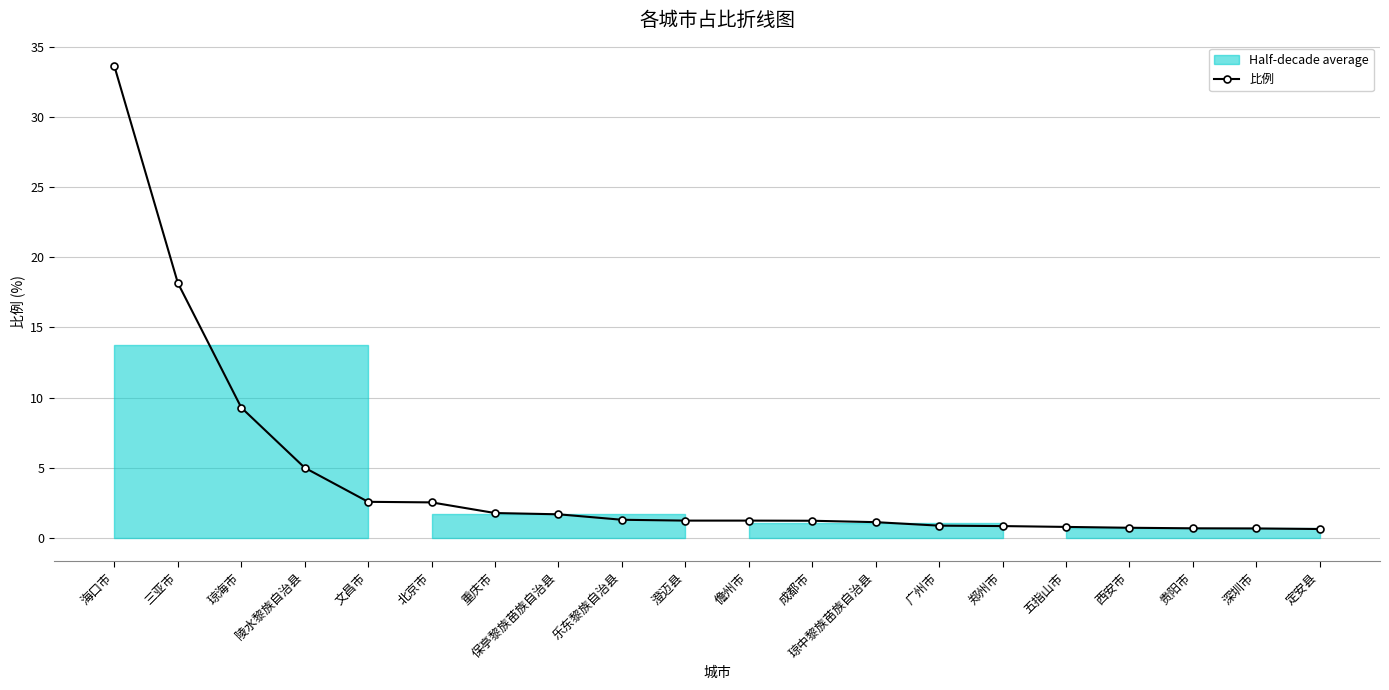

The value at 定安县 is 1.0. True or false?

False